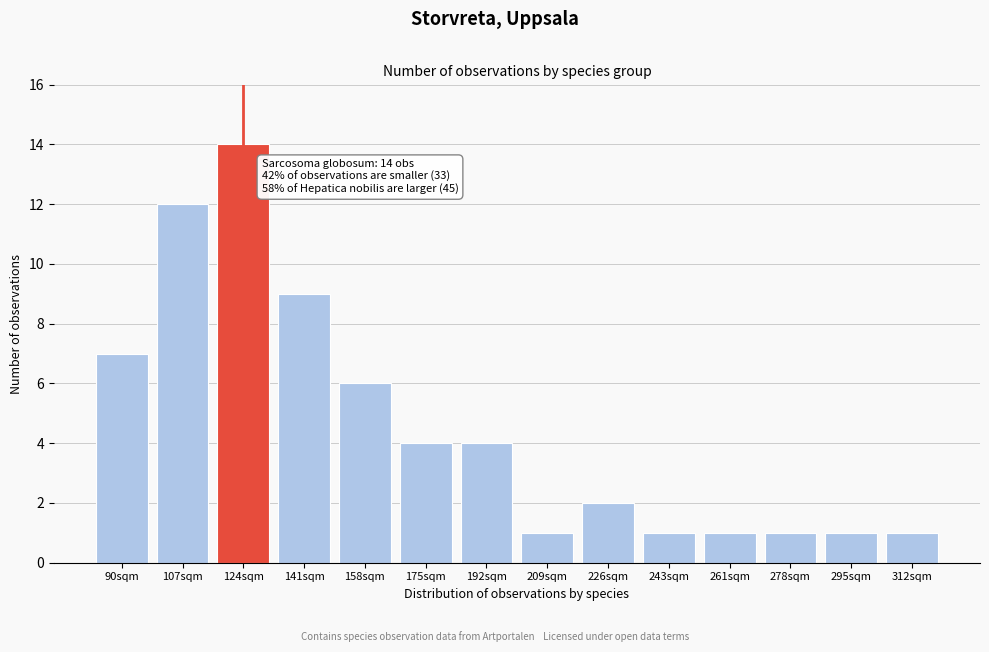

Reading left to right, what are all the values shown in this chart?

7	12	14	9	6	4	4	1	2	1	1	1	1	1